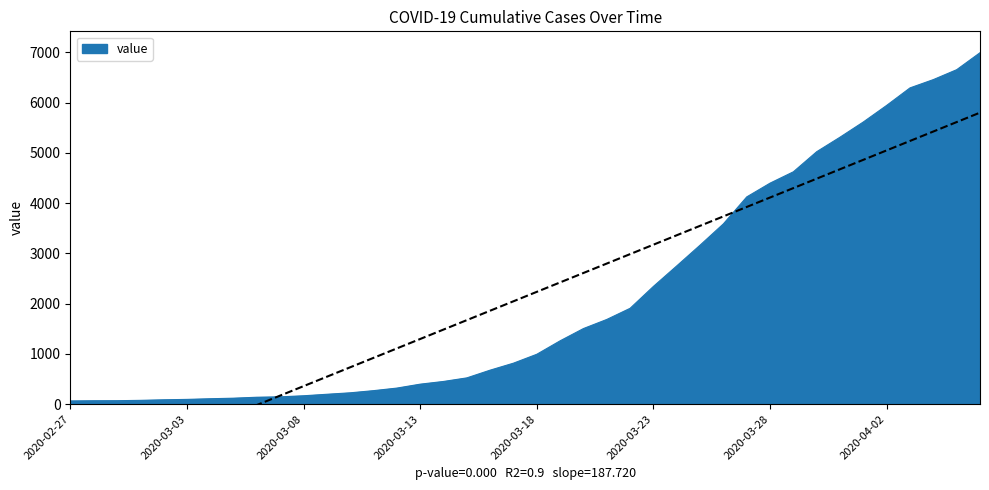

Where is the data nearest to the value 3529?

2020-03-26